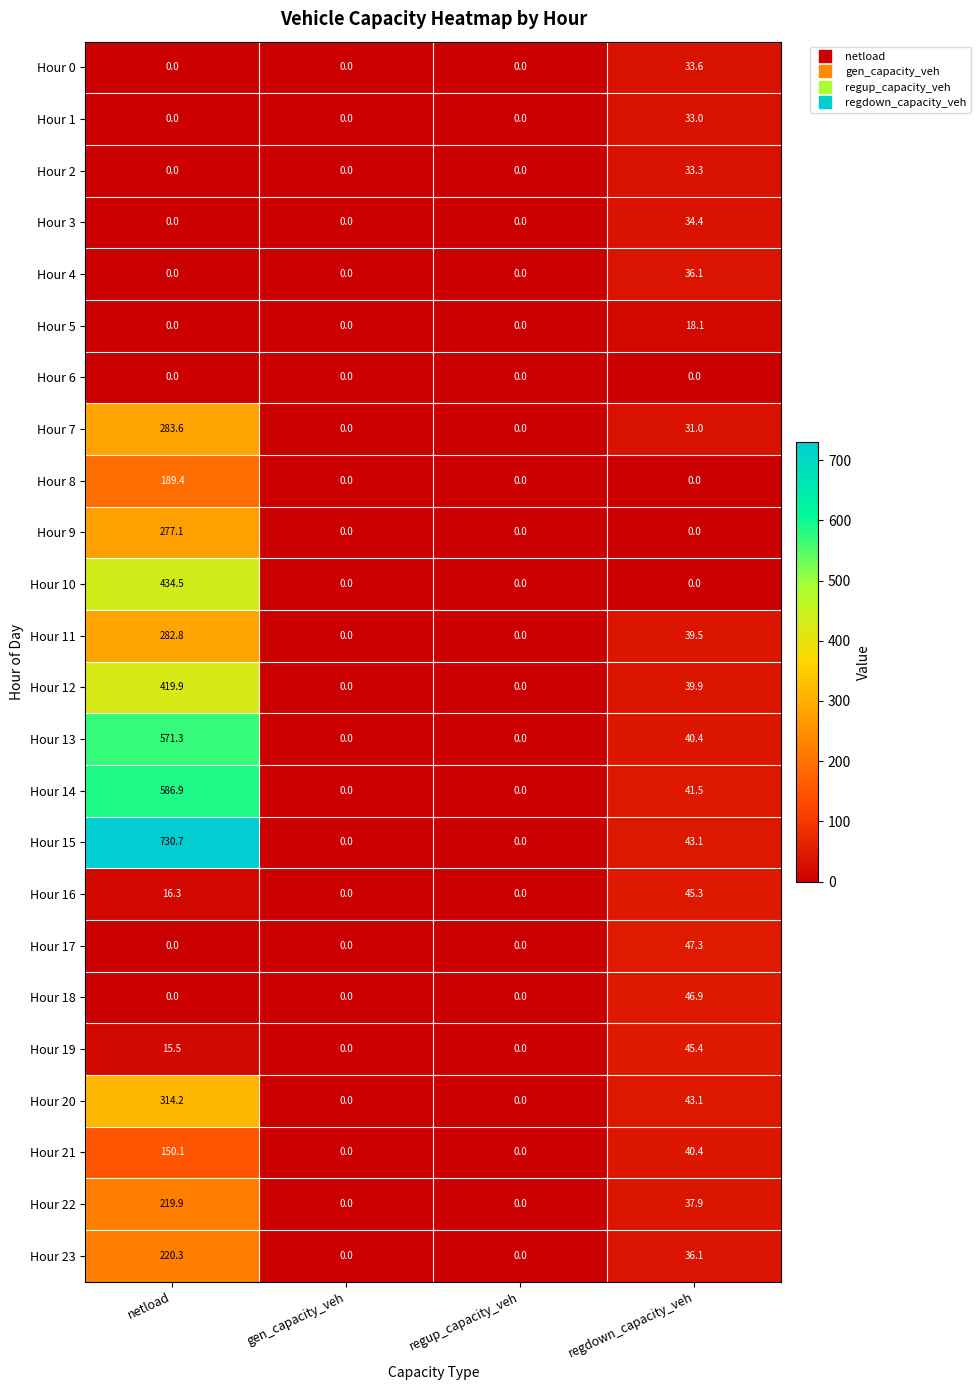

The value of Hour 21 at gen_capacity_veh is 0.0. True or false?

True